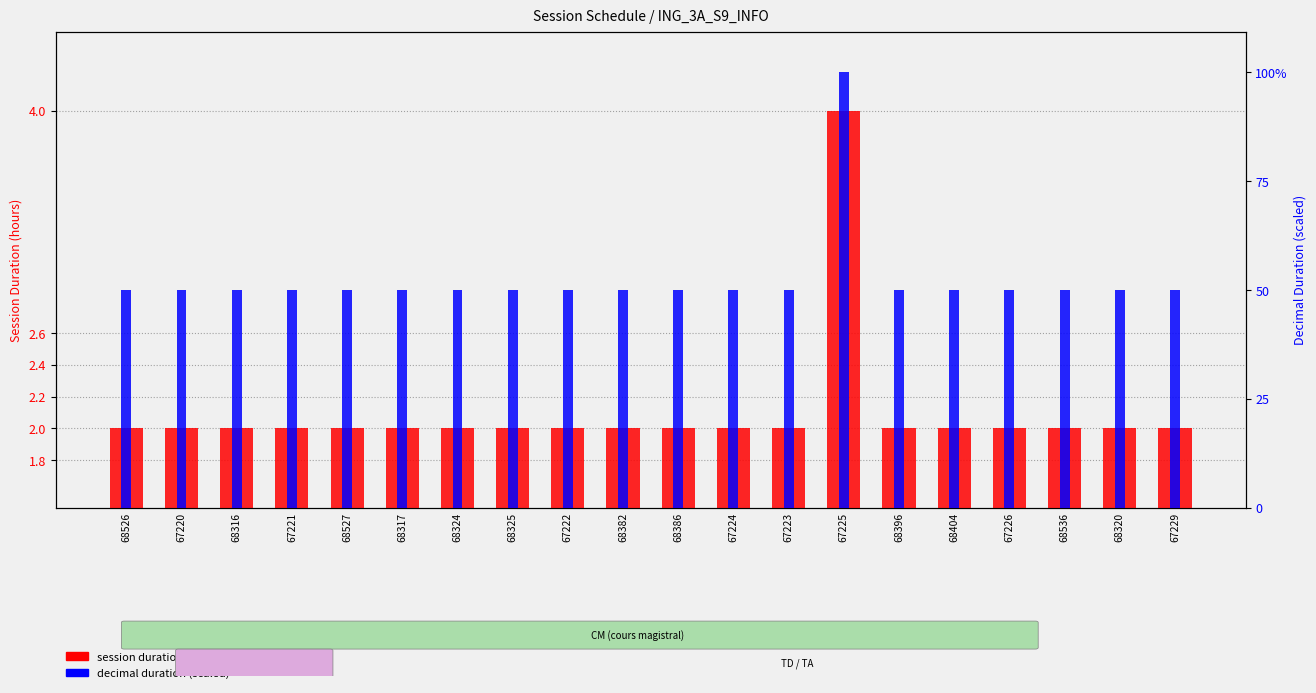

Which series has the widest spread of values?

session duration (hours)